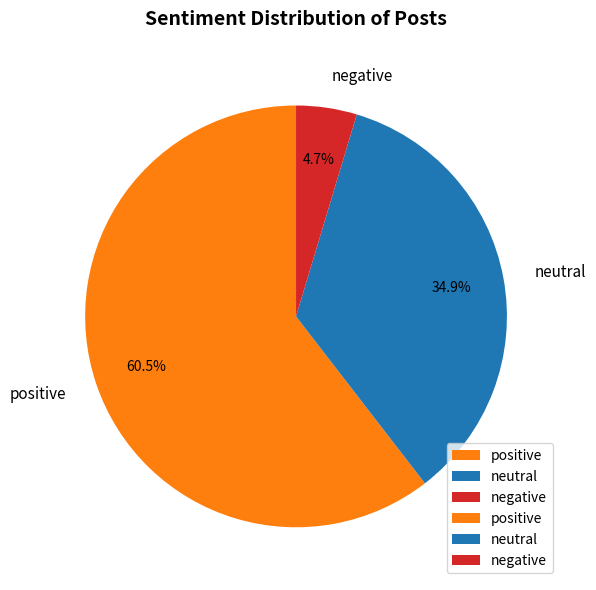

Rank the categories by value from lowest to highest.

negative, neutral, positive